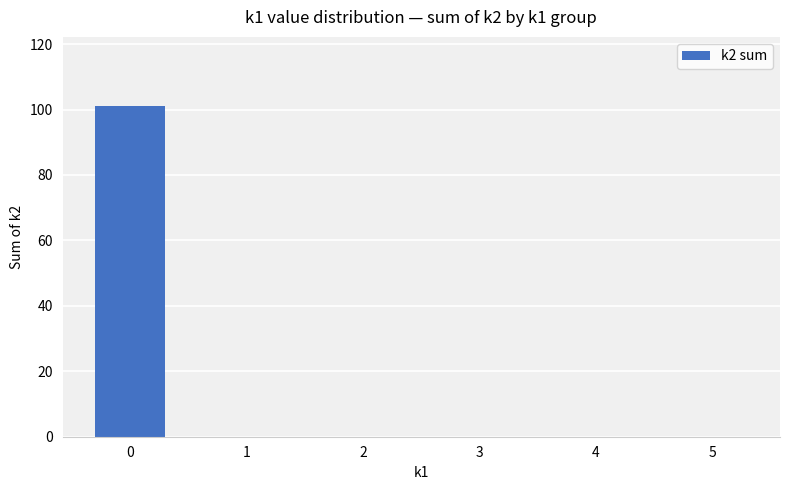

What is the average value?

17